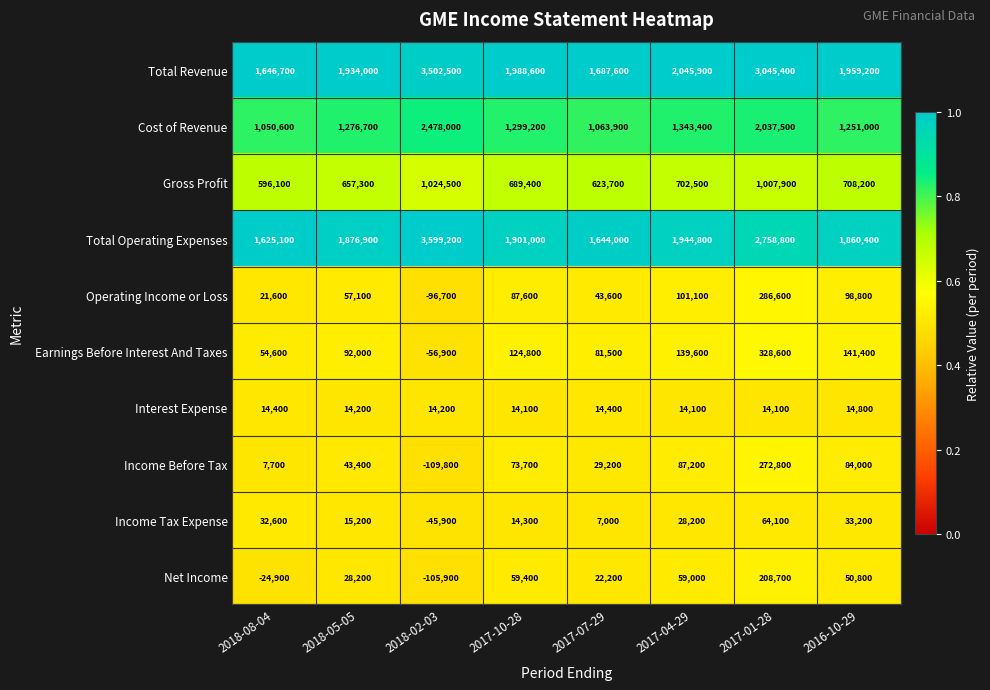

What is the difference between the Cost of Revenue values at 2017-04-29 and 2018-05-05?

66700